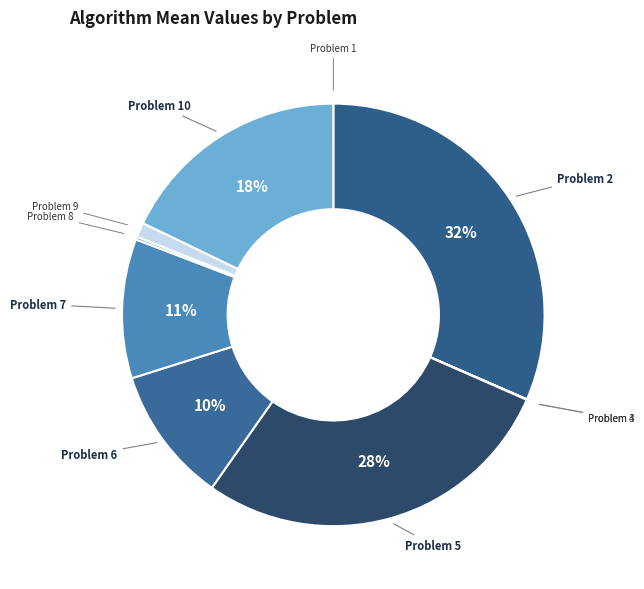

Which slice is the largest?

Problem 2